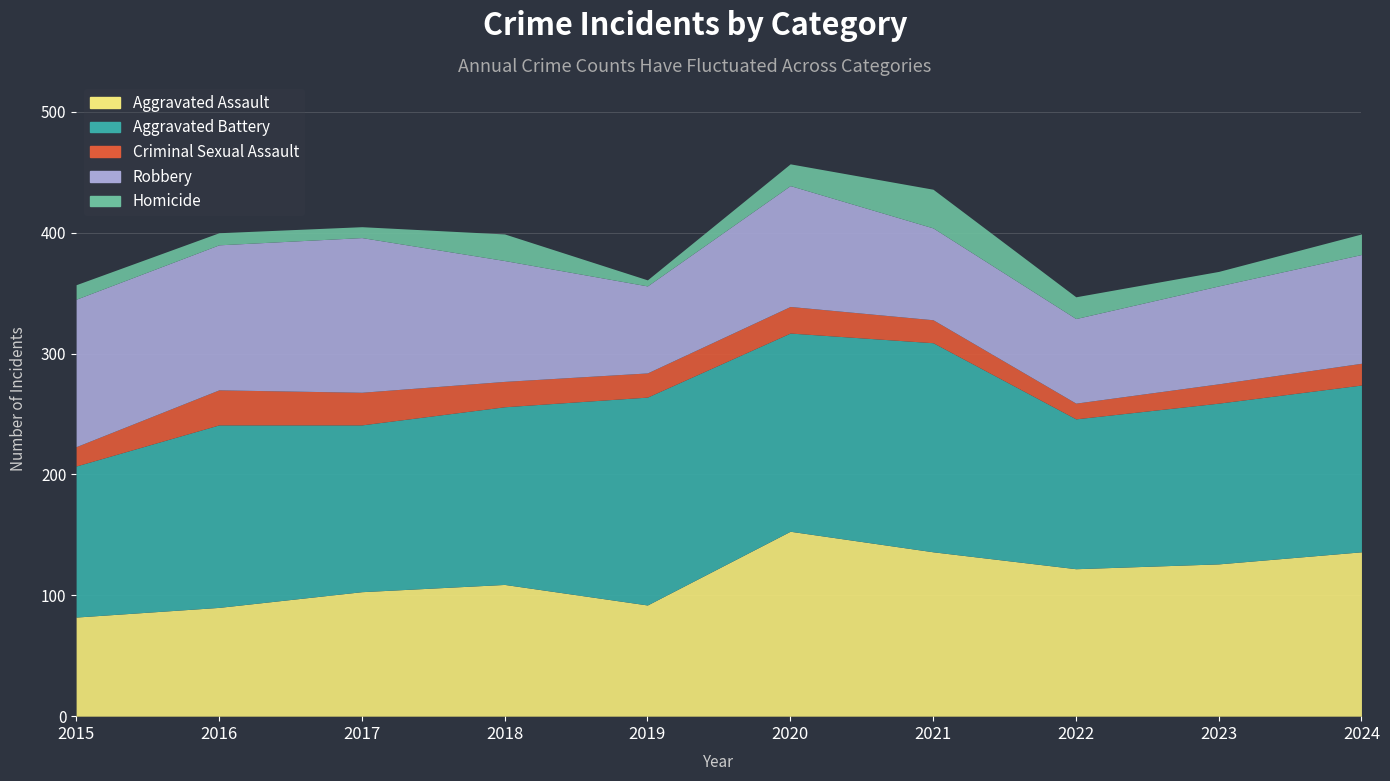

At which label is Aggravated Assault closest to 117?

2022